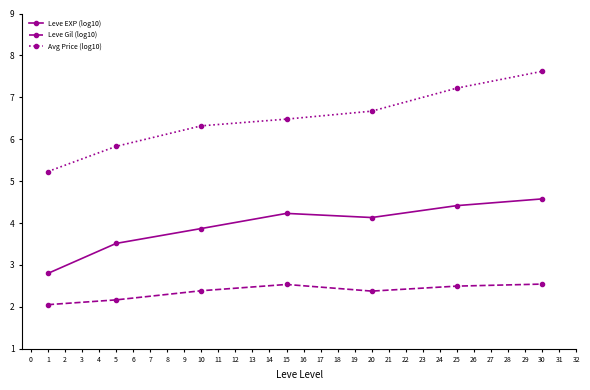

True or false: Leve EXP (log10) has a value of 5.3 at 1.

False